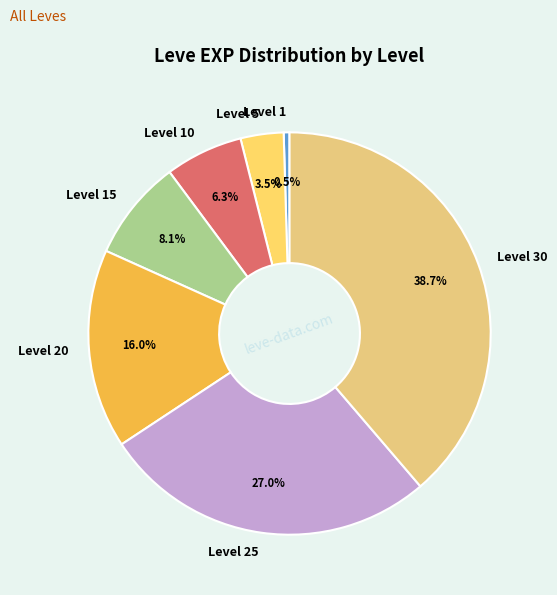

What percentage is NOT represented by Level 25?

73.0%